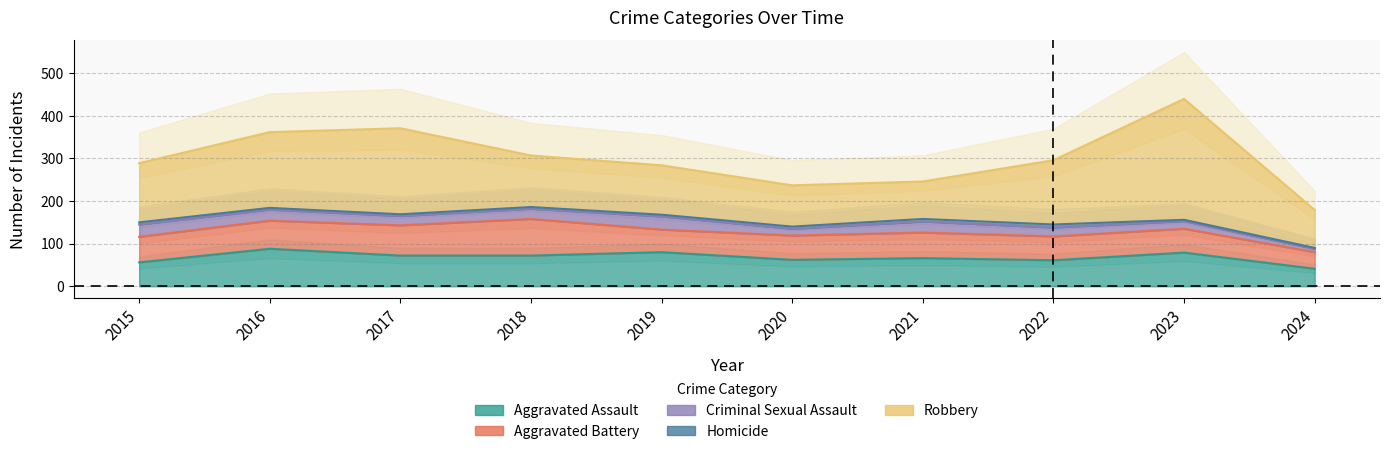

Reading right to left, transcribe all the data shown in this chart.

Aggravated Assault: 41	79	61	66	62	80	72	72	88	56
Aggravated Battery: 39	56	56	60	57	53	86	71	66	60
Criminal Sexual Assault: 8	18	21	26	16	31	24	22	26	29
Homicide: 2	3	7	6	5	4	4	4	4	5
Robbery: 89	284	151	88	97	116	121	202	178	139